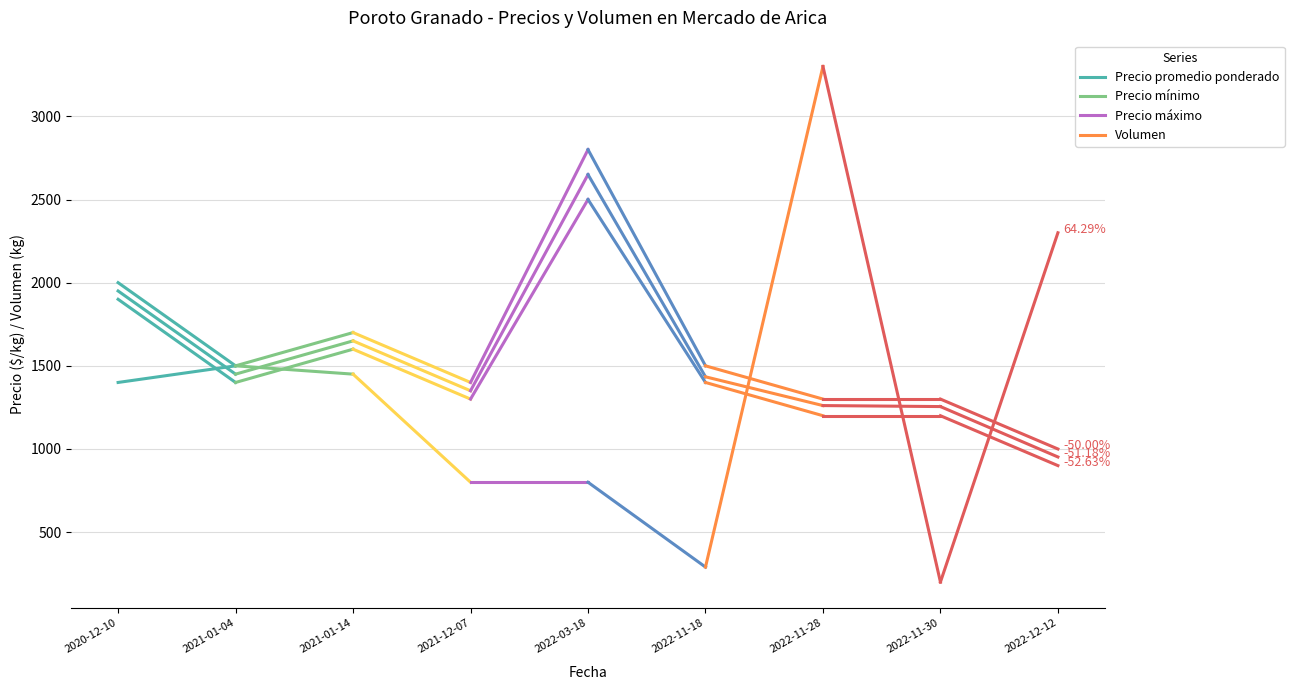

How many data points does each series have?

9